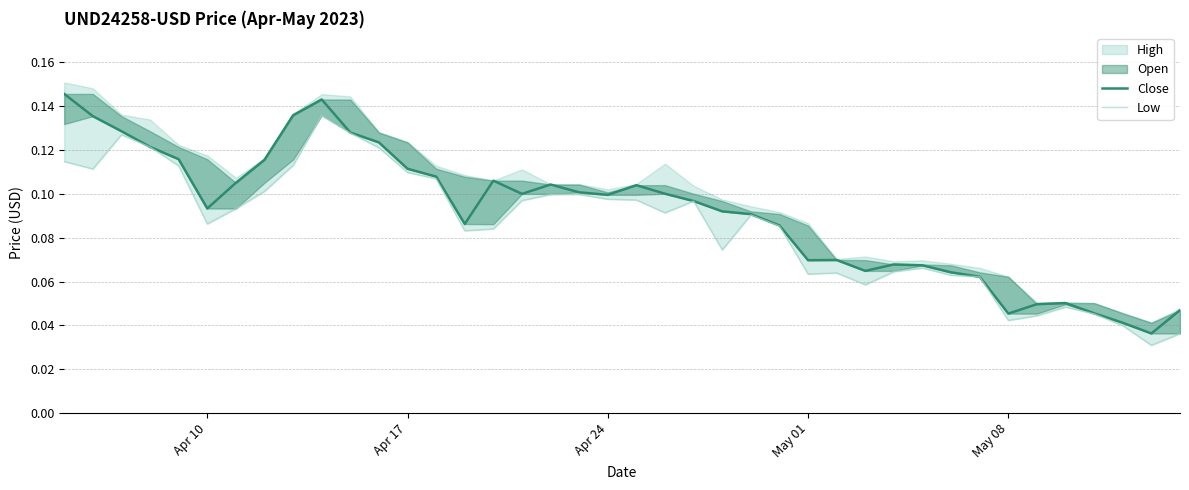

True or false: Low and Close intersect in this chart.

False